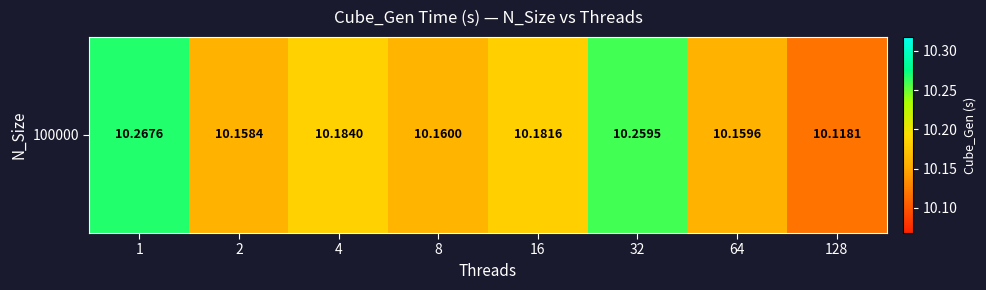

Reading left to right, extract all data points from this chart.

10.3	10.2	10.2	10.2	10.2	10.3	10.2	10.1